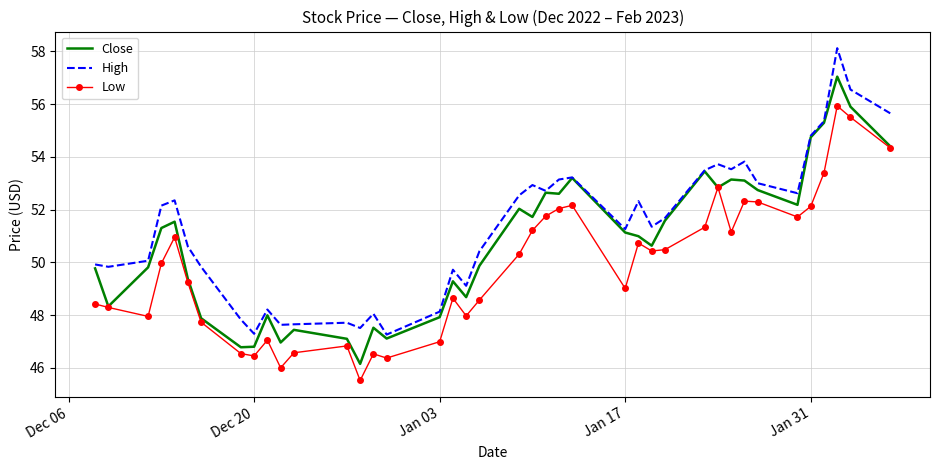

What is the smallest value displayed?

45.5